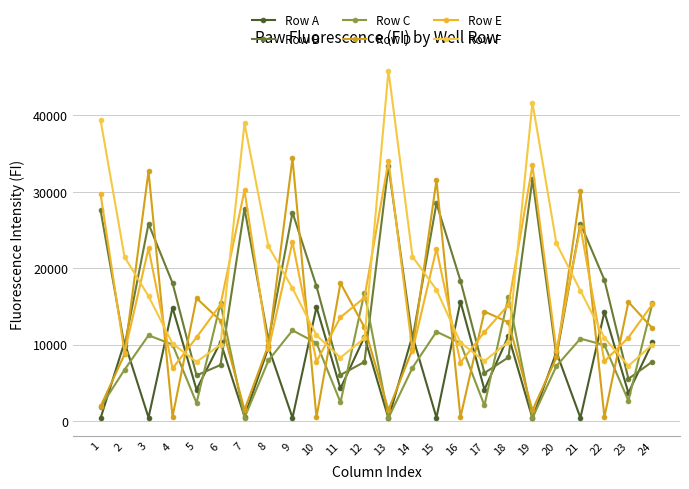

How many interior local valleys does the Row F series have?

4